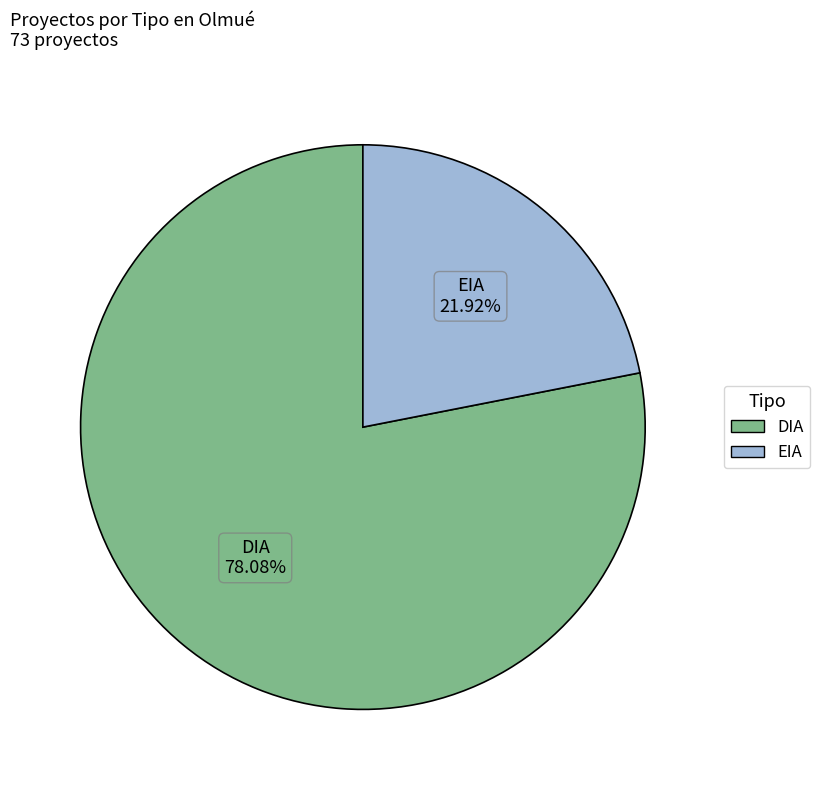

True or false: EIA accounts for 22% of the total.

True